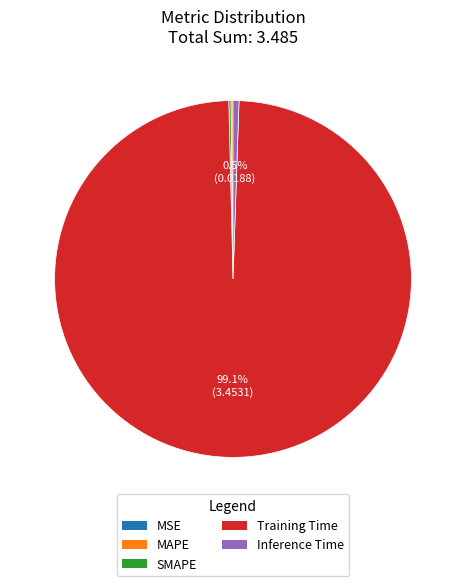

Which slice is the largest?

Training Time